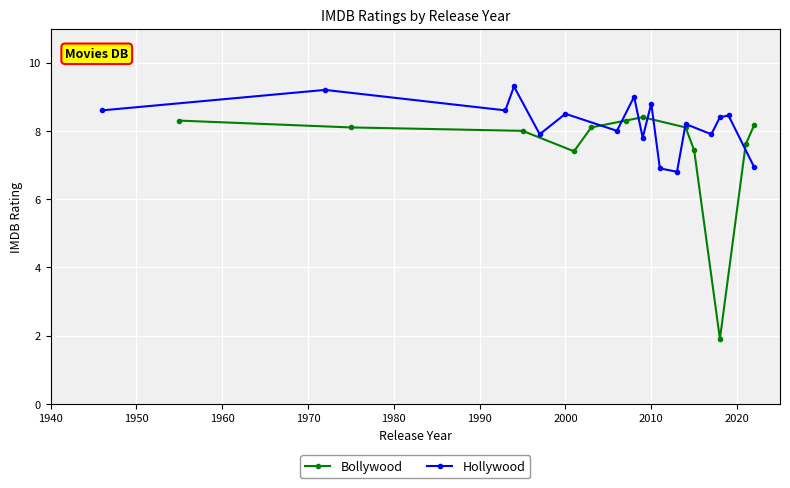

Which label corresponds to the smallest value in the chart?

2018